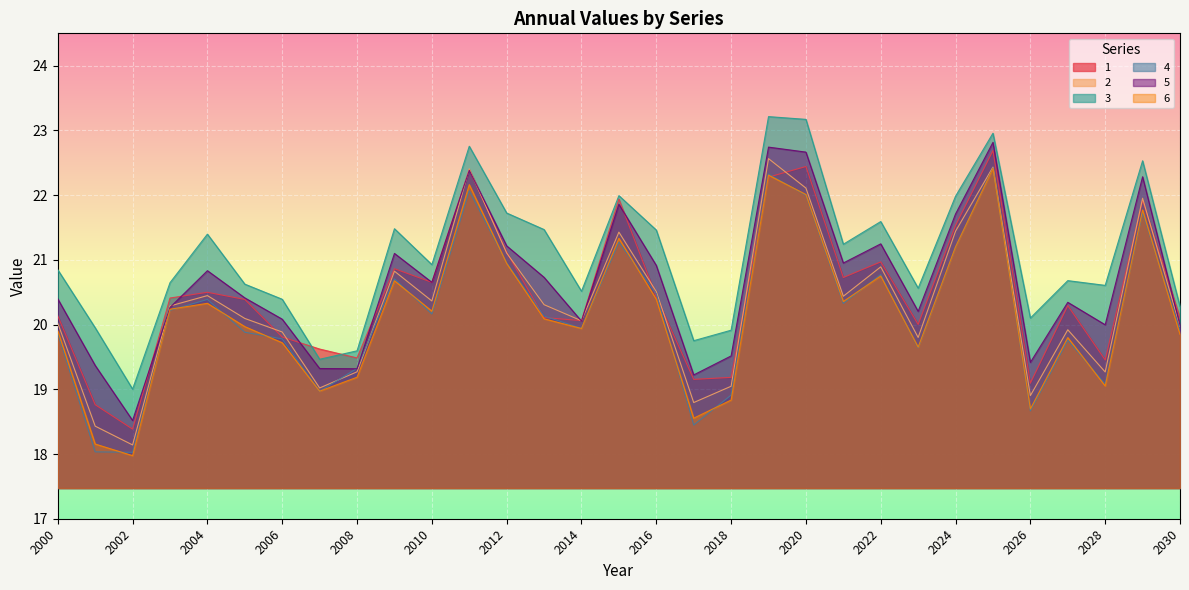

Which category has the highest value in the 6 series?

2025